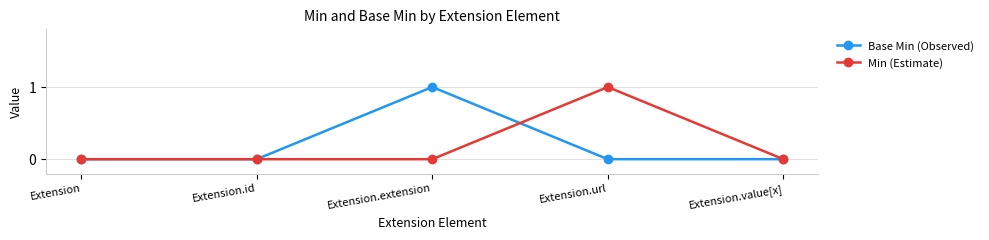

At which category does Base Min (Observed) reach its first local peak?

Extension.extension